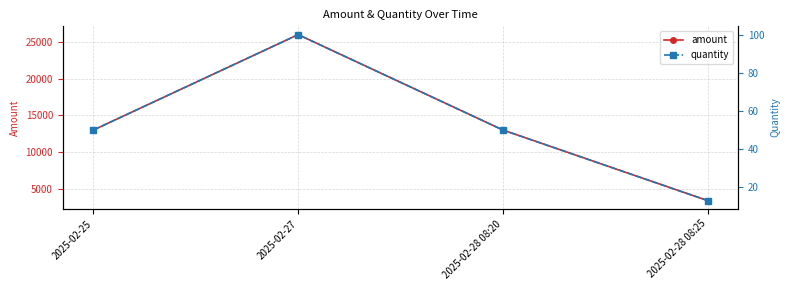

What is the difference between the maximum and minimum values in the quantity series?

87